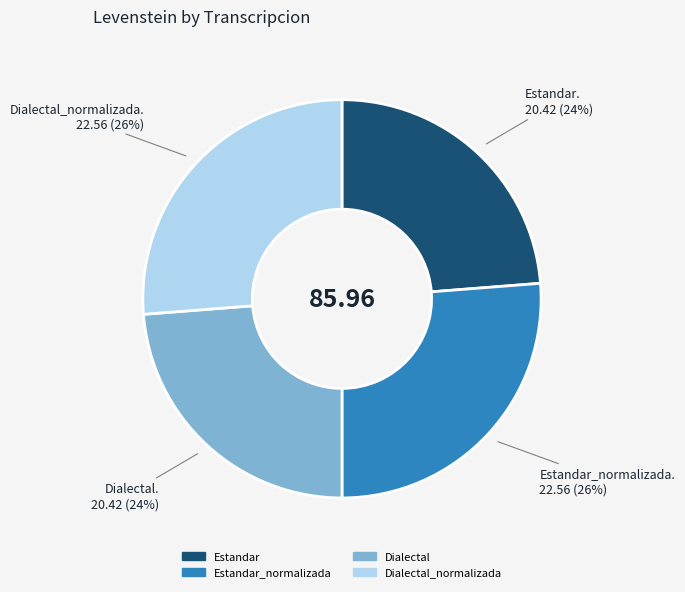

Is there any slice that represents more than half of the pie?

No